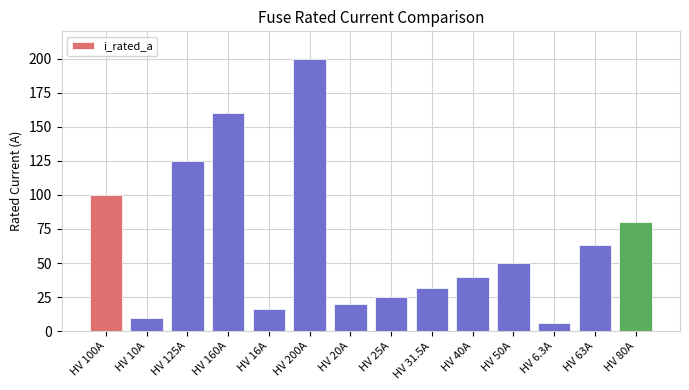

What is the label of the 8th bar from the right?

HV 20A